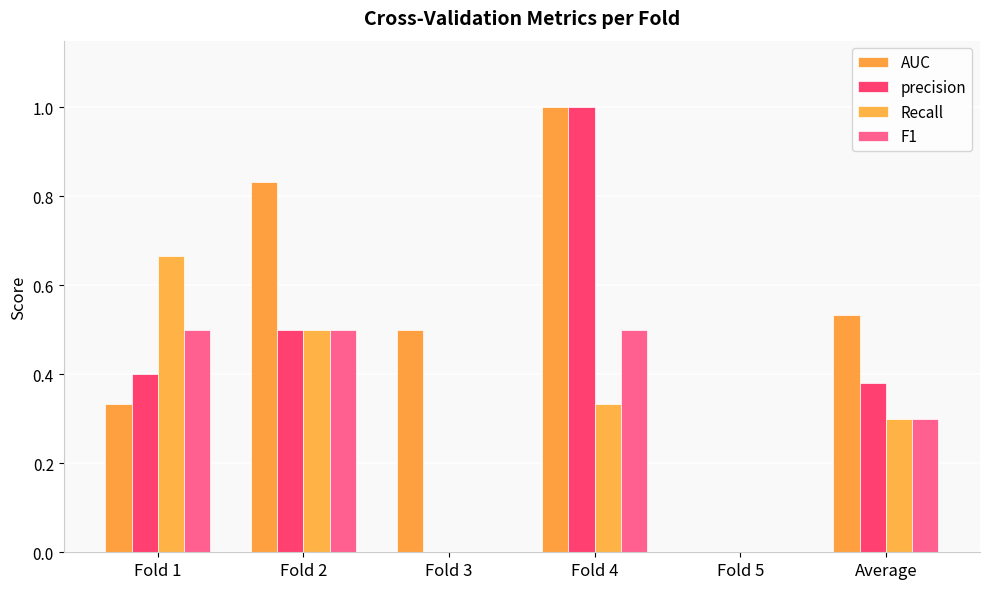

Reading left to right, list all the values displayed in this chart.

AUC: 0.3	0.8	0.5	1.0	0.0	0.5
precision: 0.4	0.5	0.0	1.0	0.0	0.4
Recall: 0.7	0.5	0.0	0.3	0.0	0.3
F1: 0.5	0.5	0.0	0.5	0.0	0.3